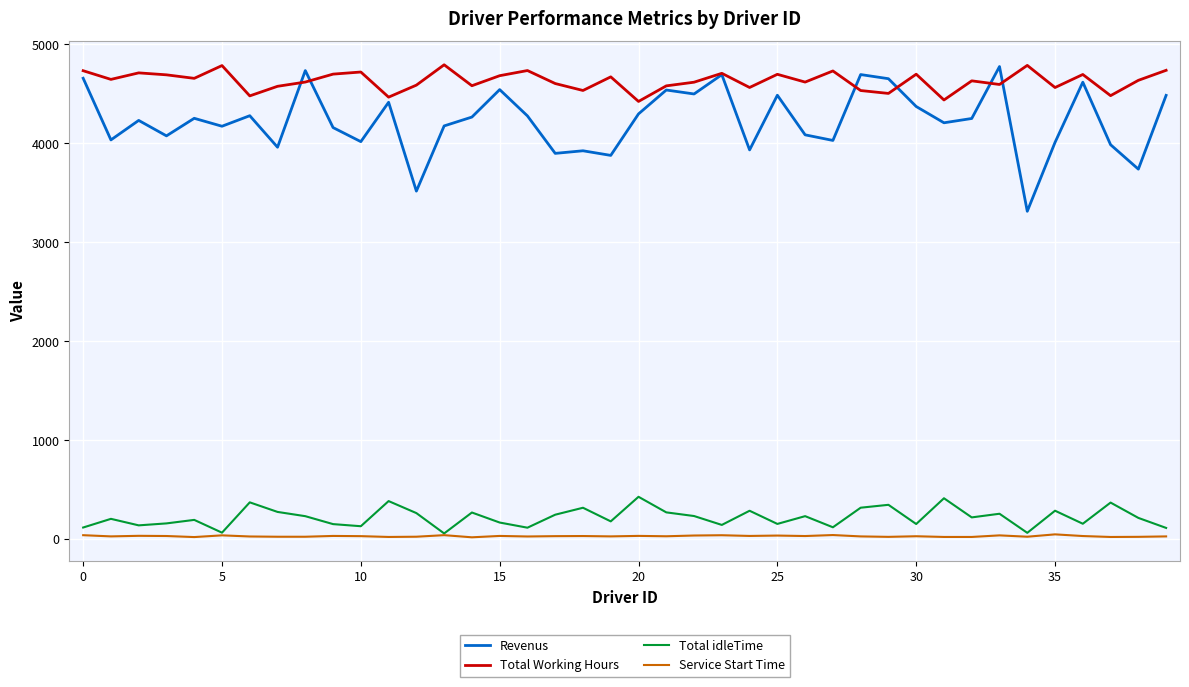

What is the maximum value shown in the chart?

4794.0